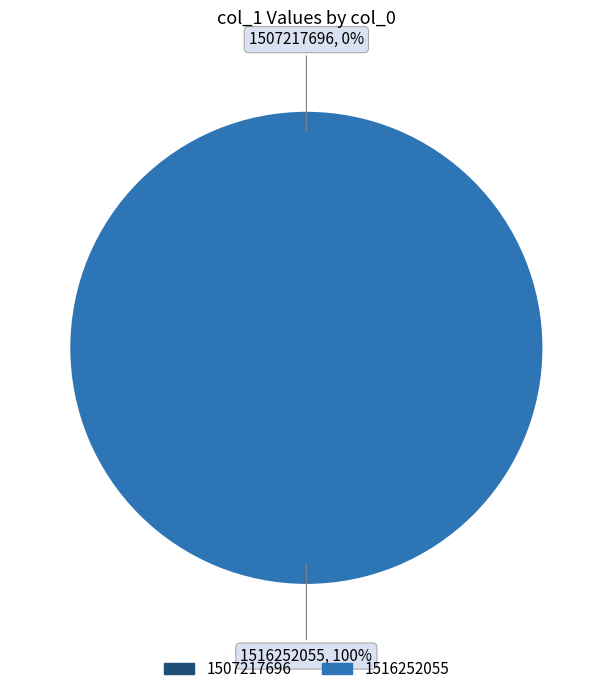

What percentage do 1507217696 and 1516252055 together represent?

100.0%